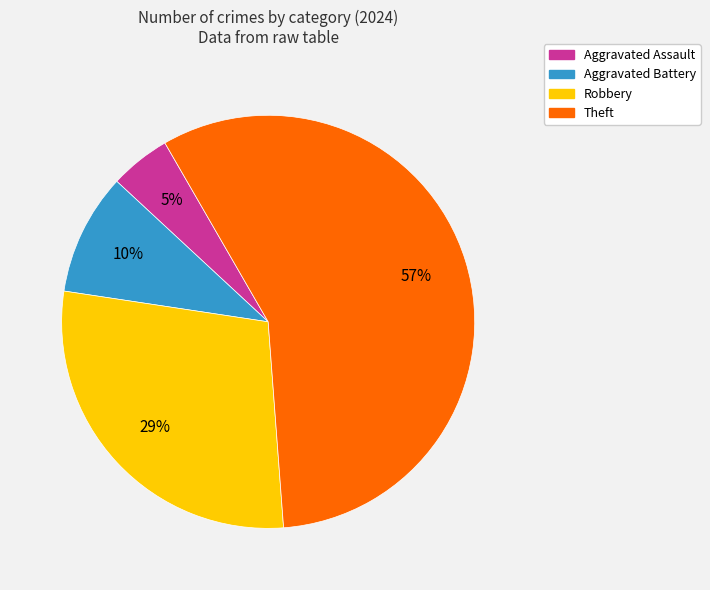

Which slice is the smallest?

Aggravated Assault